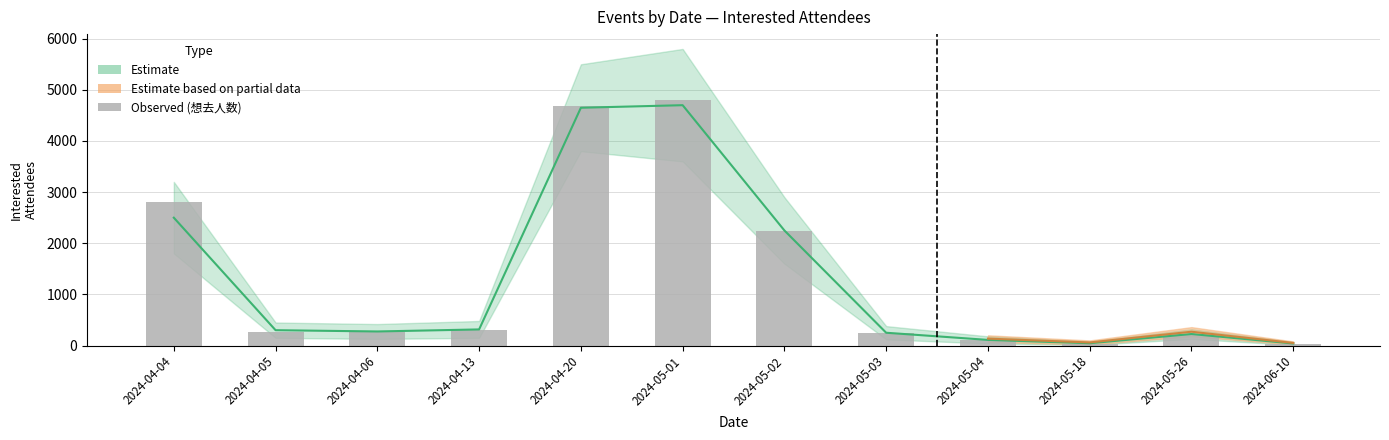

Reading left to right, transcribe all the data shown in this chart.

2802	267	268	301	4687	4805	2244	245	101	39	220	33